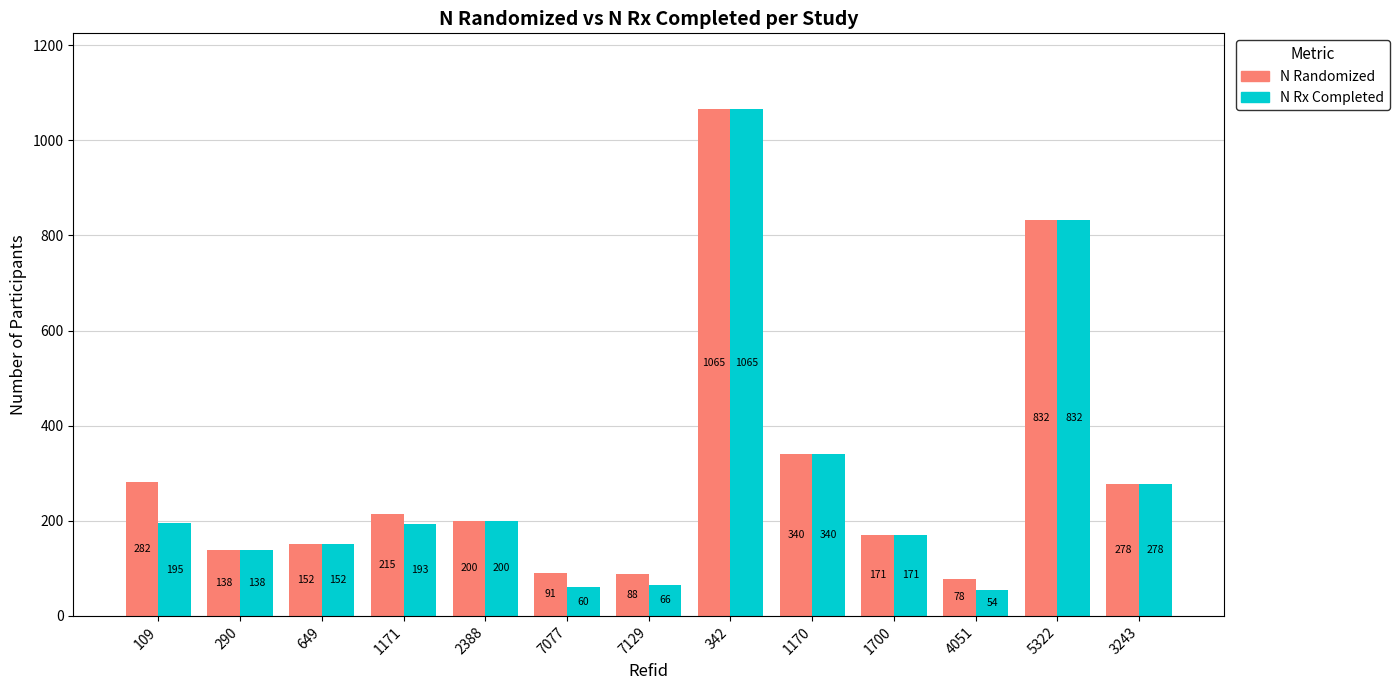

Reading left to right, list all the values displayed in this chart.

N Randomized: 282	138	152	215	200	91	88	1065	340	171	78	832	278
N Rx Completed: 195	138	152	193	200	60	66	1065	340	171	54	832	278